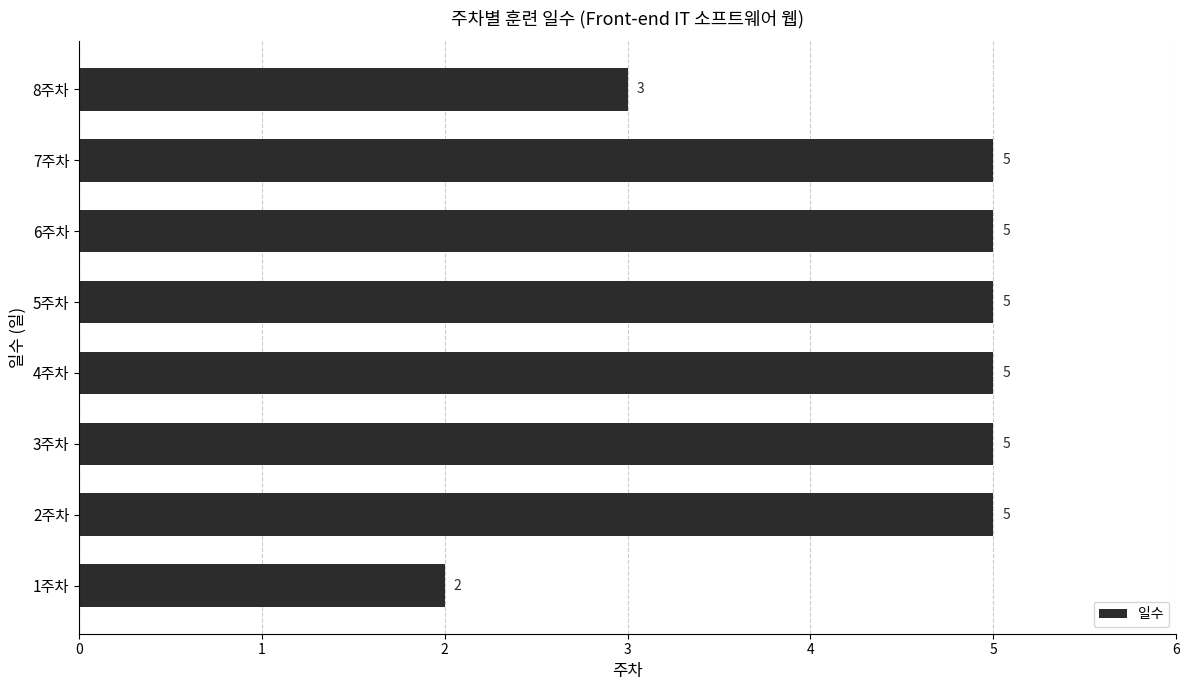

The chart shows a value of 5 at 6주차. True or false?

True